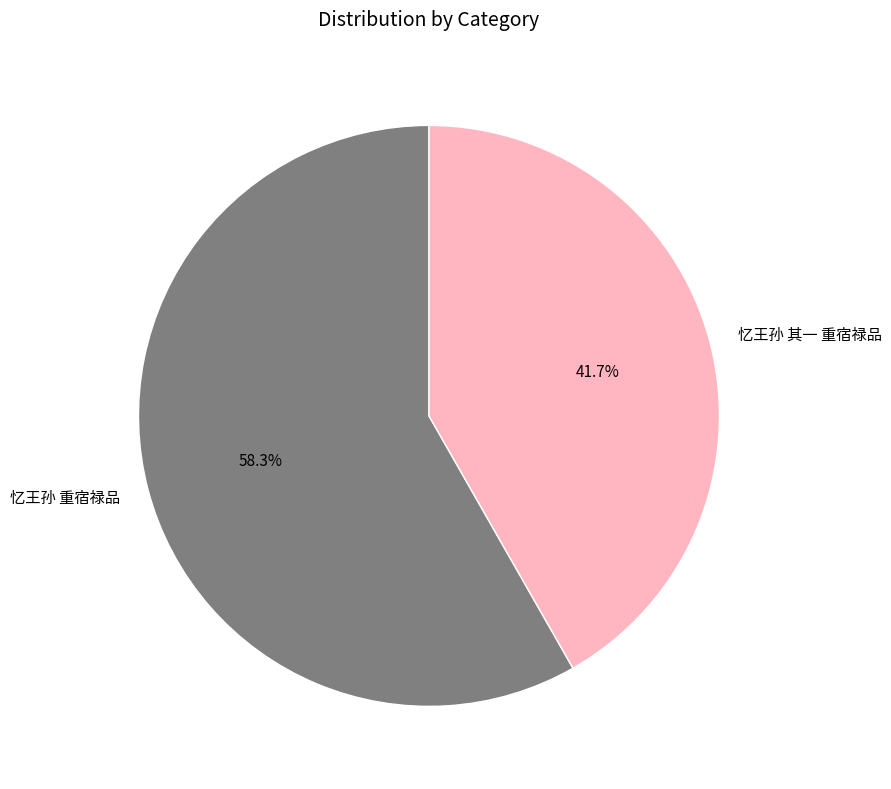

True or false: 忆王孙 重宿禄品 accounts for 58% of the total.

True